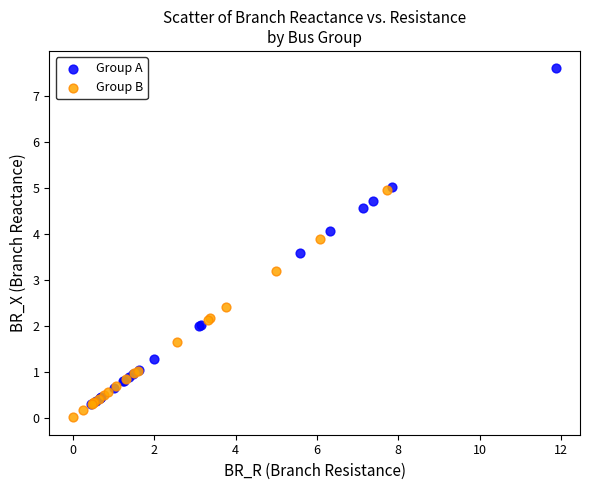

Which series has the largest Y range (max minus min)?

Group A